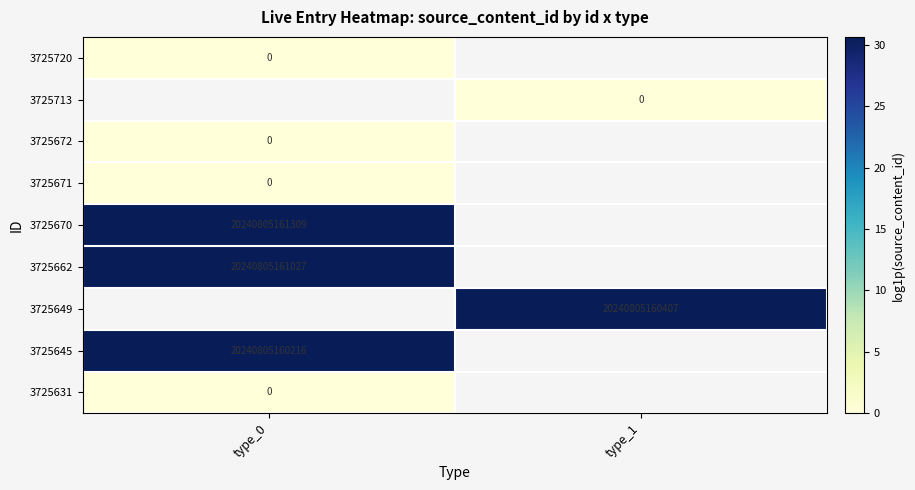

Is it true that 3725645 equals 20240805160216 at type_0?

True